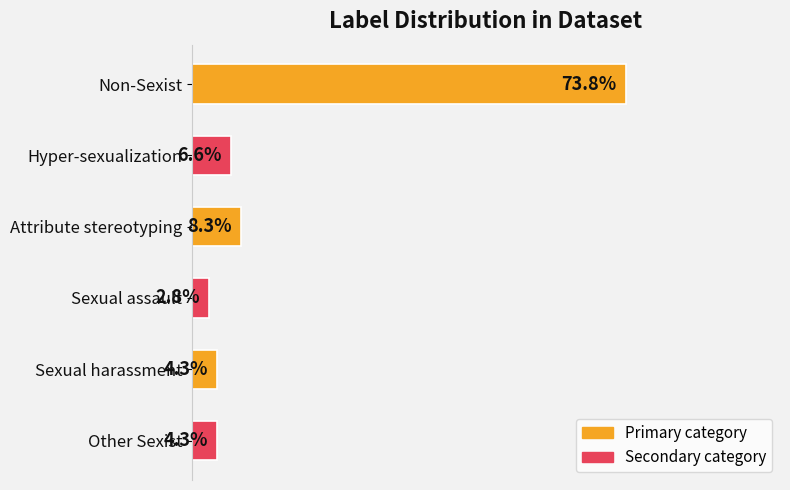

Between Sexual assault and Non-Sexist, which is larger?

Non-Sexist